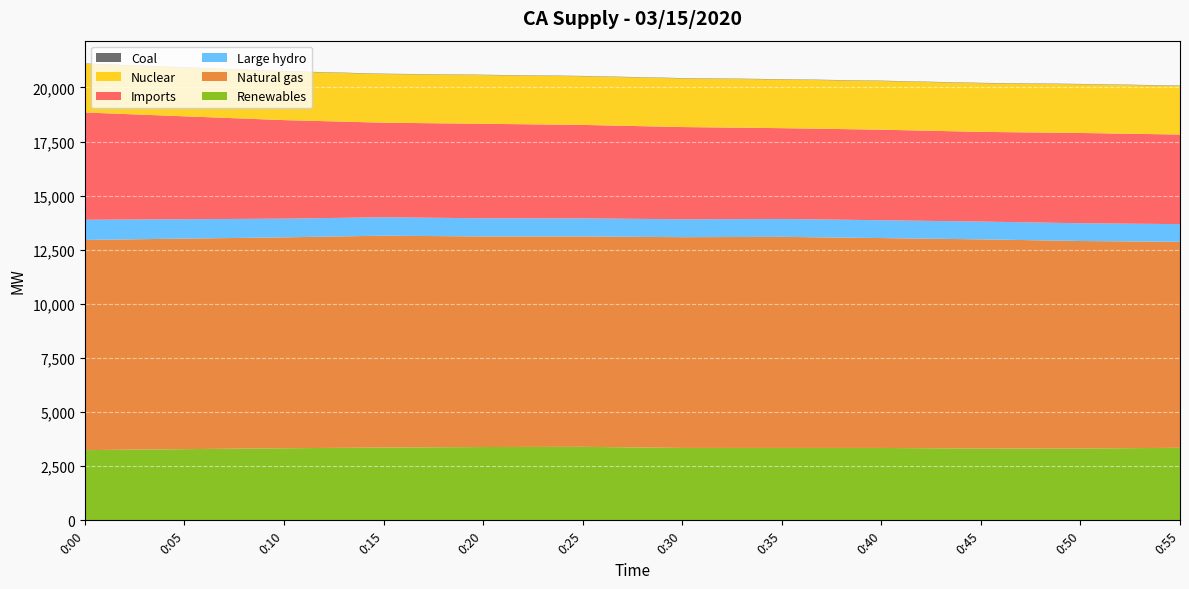

Reading left to right, list all the values displayed in this chart.

Renewables: 0:00=3242	0:05=3287	0:10=3329	0:15=3361	0:20=3385	0:25=3394	0:30=3343	0:35=3342	0:40=3342	0:45=3316	0:50=3317	0:55=3349
Natural gas: 0:00=9710	0:05=9728	0:10=9743	0:15=9788	0:20=9729	0:25=9721	0:30=9737	0:35=9753	0:40=9697	0:45=9664	0:50=9587	0:55=9516
Large hydro: 0:00=933	0:05=895	0:10=864	0:15=852	0:20=839	0:25=835	0:30=827	0:35=827	0:40=824	0:45=822	0:50=820	0:55=818
Imports: 0:00=4956	0:05=4754	0:10=4553	0:15=4368	0:20=4366	0:25=4317	0:30=4261	0:35=4195	0:40=4183	0:45=4143	0:50=4171	0:55=4139
Nuclear: 0:00=2248	0:05=2249	0:10=2248	0:15=2249	0:20=2250	0:25=2248	0:30=2248	0:35=2249	0:40=2250	0:45=2250	0:50=2250	0:55=2250
Coal: 0:00=15	0:05=15	0:10=15	0:15=15	0:20=15	0:25=15	0:30=15	0:35=15	0:40=15	0:45=15	0:50=15	0:55=15